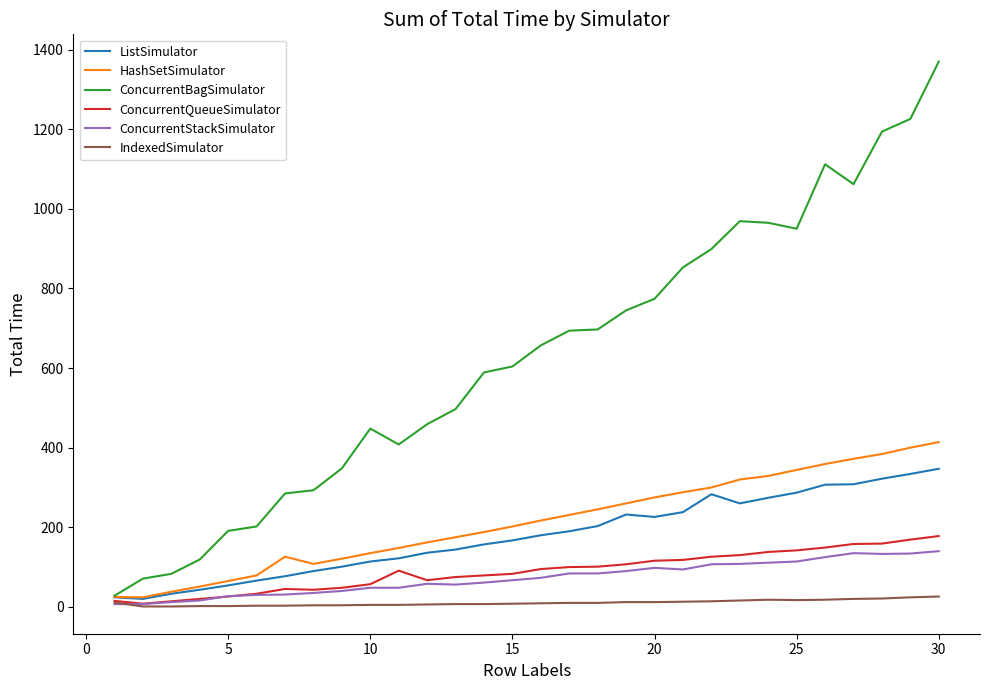

What is the greatest value displayed?

1370